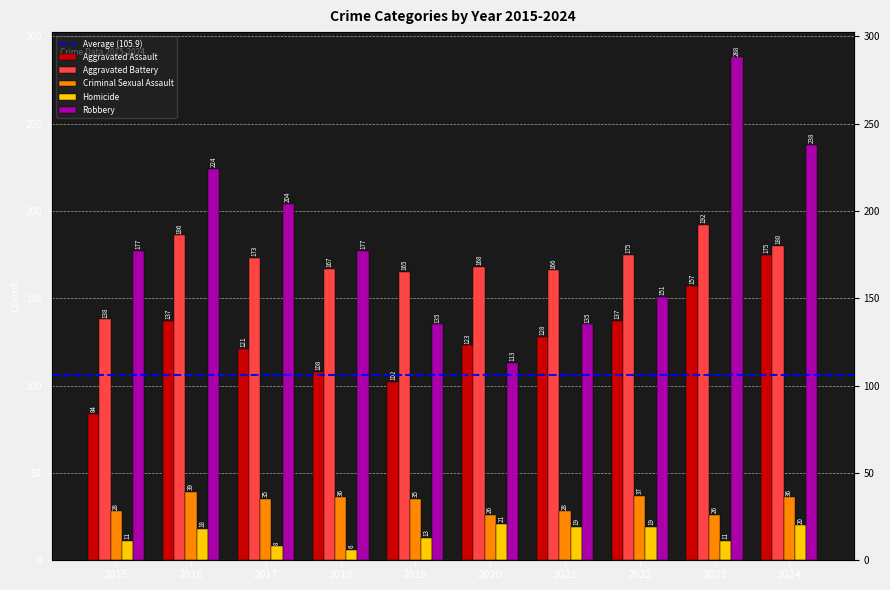

Reading left to right, what are all the values shown in this chart?

Aggravated Assault: 2015=84	2016=137	2017=121	2018=108	2019=102	2020=123	2021=128	2022=137	2023=157	2024=175
Aggravated Battery: 2015=138	2016=186	2017=173	2018=167	2019=165	2020=168	2021=166	2022=175	2023=192	2024=180
Criminal Sexual Assault: 2015=28	2016=39	2017=35	2018=36	2019=35	2020=26	2021=28	2022=37	2023=26	2024=36
Homicide: 2015=11	2016=18	2017=8	2018=6	2019=13	2020=21	2021=19	2022=19	2023=11	2024=20
Robbery: 2015=177	2016=224	2017=204	2018=177	2019=135	2020=113	2021=135	2022=151	2023=288	2024=238